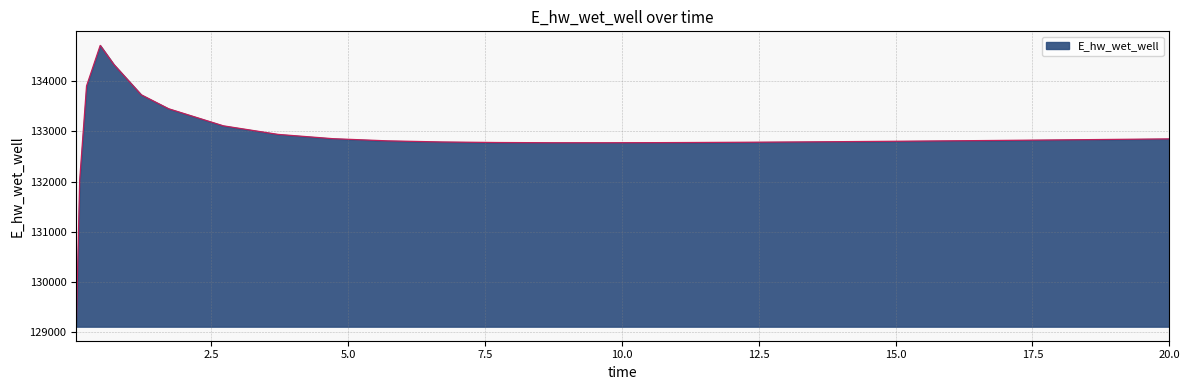

What is the difference between the maximum and minimum values?

5613.8